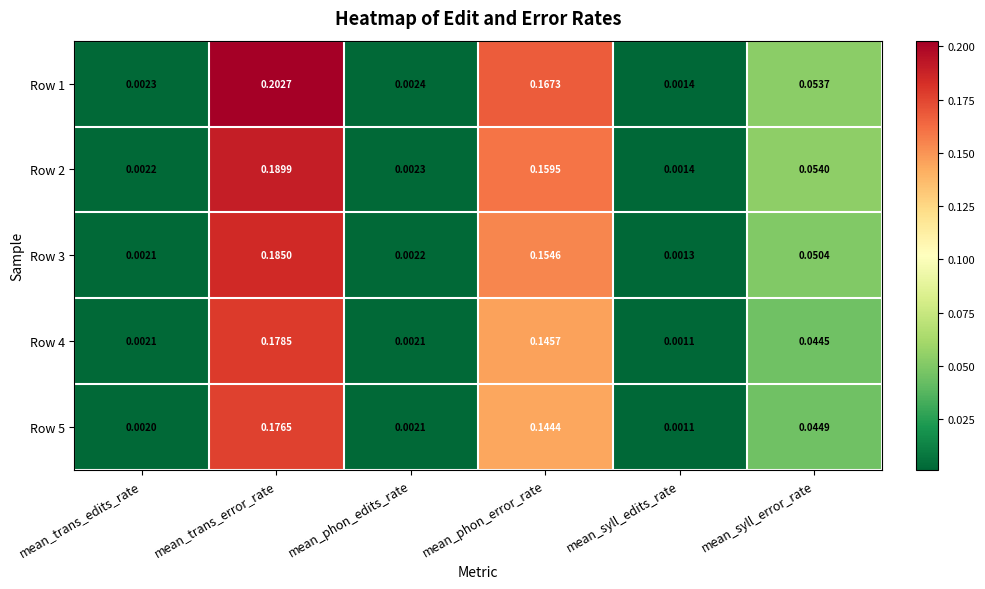

Between mean_phon_error_rate and mean_syll_edits_rate, which series saw the biggest shift?

Row 1